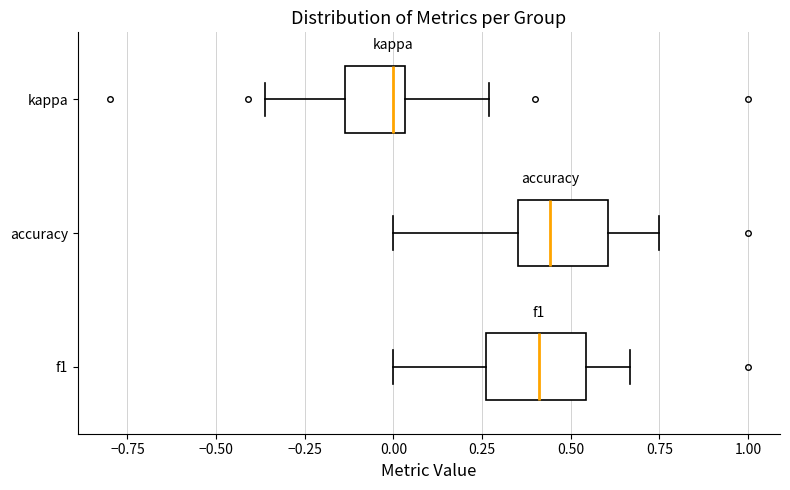

Reading bottom to top, transcribe this box plot: for each box, give where its median line is, the range the box spans, and where its two whiskers end, as read against the x-axis. The values are not printed on the chart, so give them approximately, as read against the axis.

f1: median 0.40, box 0.25 to 0.55, whiskers 0.00 to 0.65
accuracy: median 0.45, box 0.35 to 0.60, whiskers 0.00 to 0.75
kappa: median 0.00, box -0.15 to 0.05, whiskers -0.35 to 0.25